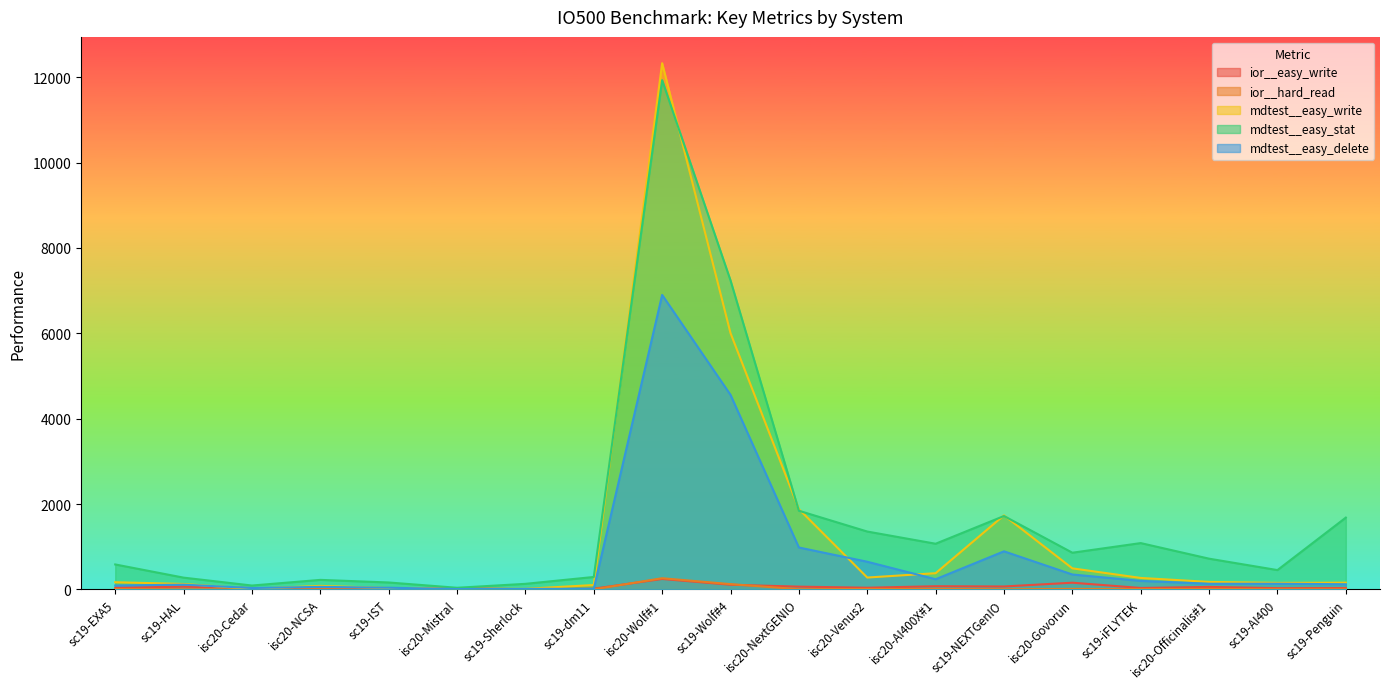

Reading right to left, extract all data points from this chart.

ior__easy_write: sc19-Penguin=31.0	sc19-AI400=28.6	isc20-Officinalis#1=57.5	sc19-iFLYTEK=33.2	isc20-Govorun=156.5	sc19-NEXTGenIO=67.8	isc20-AI400X#1=73.6	isc20-Venus2=38.7	isc20-NextGENIO=64.2	sc19-Wolf#4=108.2	isc20-Wolf#1=243.6	sc19-dm11=16.1	sc19-Sherlock=3.7	isc20-Mistral=28.7	sc19-IST=5.5	isc20-NCSA=9.4	isc20-Cedar=31.8	sc19-HAL=63.0	sc19-EXA5=38.7
ior__hard_read: sc19-Penguin=1.8	sc19-AI400=3.0	isc20-Officinalis#1=11.6	sc19-iFLYTEK=6.2	isc20-Govorun=11.7	sc19-NEXTGenIO=3.5	isc20-AI400X#1=10.2	isc20-Venus2=9.9	isc20-NextGENIO=3.5	sc19-Wolf#4=122.9	isc20-Wolf#1=261.2	sc19-dm11=0.0	sc19-Sherlock=0.4	isc20-Mistral=0.1	sc19-IST=0.1	isc20-NCSA=0.8	isc20-Cedar=0.5	sc19-HAL=0.1	sc19-EXA5=8.5
mdtest__easy_write: sc19-Penguin=156.8	sc19-AI400=152.8	isc20-Officinalis#1=174.6	sc19-iFLYTEK=268.0	isc20-Govorun=492.4	sc19-NEXTGenIO=1733.4	isc20-AI400X#1=378.8	isc20-Venus2=277.1	isc20-NextGENIO=1880.3	sc19-Wolf#4=6003.6	isc20-Wolf#1=12326.3	sc19-dm11=102.2	sc19-Sherlock=13.1	isc20-Mistral=14.0	sc19-IST=32.0	isc20-NCSA=81.9	isc20-Cedar=13.8	sc19-HAL=127.3	sc19-EXA5=167.6
mdtest__easy_stat: sc19-Penguin=1681.4	sc19-AI400=452.0	isc20-Officinalis#1=719.1	sc19-iFLYTEK=1084.3	isc20-Govorun=858.8	sc19-NEXTGenIO=1718.6	isc20-AI400X#1=1069.2	isc20-Venus2=1355.1	isc20-NextGENIO=1841.9	sc19-Wolf#4=7237.0	isc20-Wolf#1=11928.8	sc19-dm11=290.6	sc19-Sherlock=129.7	isc20-Mistral=37.5	sc19-IST=161.5	isc20-NCSA=222.3	isc20-Cedar=90.0	sc19-HAL=275.0	sc19-EXA5=583.9
mdtest__easy_delete: sc19-Penguin=120.2	sc19-AI400=132.8	isc20-Officinalis#1=131.7	sc19-iFLYTEK=199.0	isc20-Govorun=348.7	sc19-NEXTGenIO=891.3	isc20-AI400X#1=237.3	isc20-Venus2=647.3	isc20-NextGENIO=981.0	sc19-Wolf#4=4556.6	isc20-Wolf#1=6898.0	sc19-dm11=12.6	sc19-Sherlock=12.3	isc20-Mistral=8.1	sc19-IST=38.8	isc20-NCSA=58.9	isc20-Cedar=31.8	sc19-HAL=110.6	sc19-EXA5=91.0